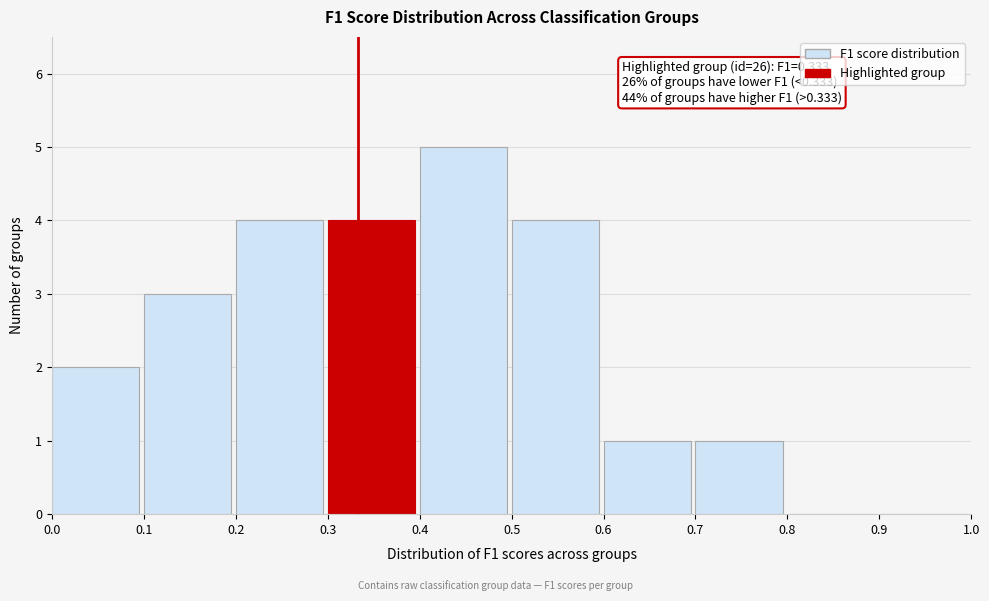

Which range on the x-axis has the tallest bar?

0.4 to 0.5